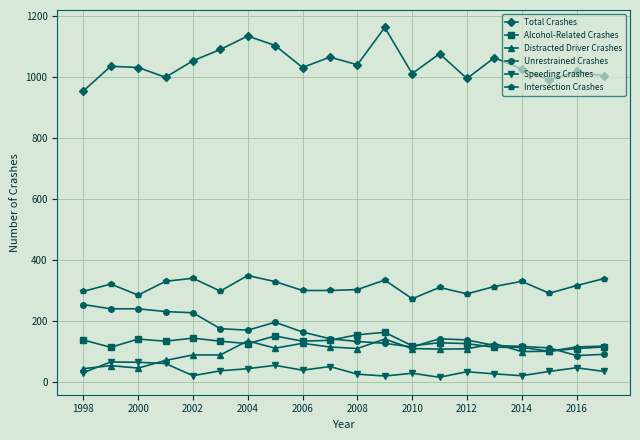

What is the highest value of the Unrestrained Crashes series?

255